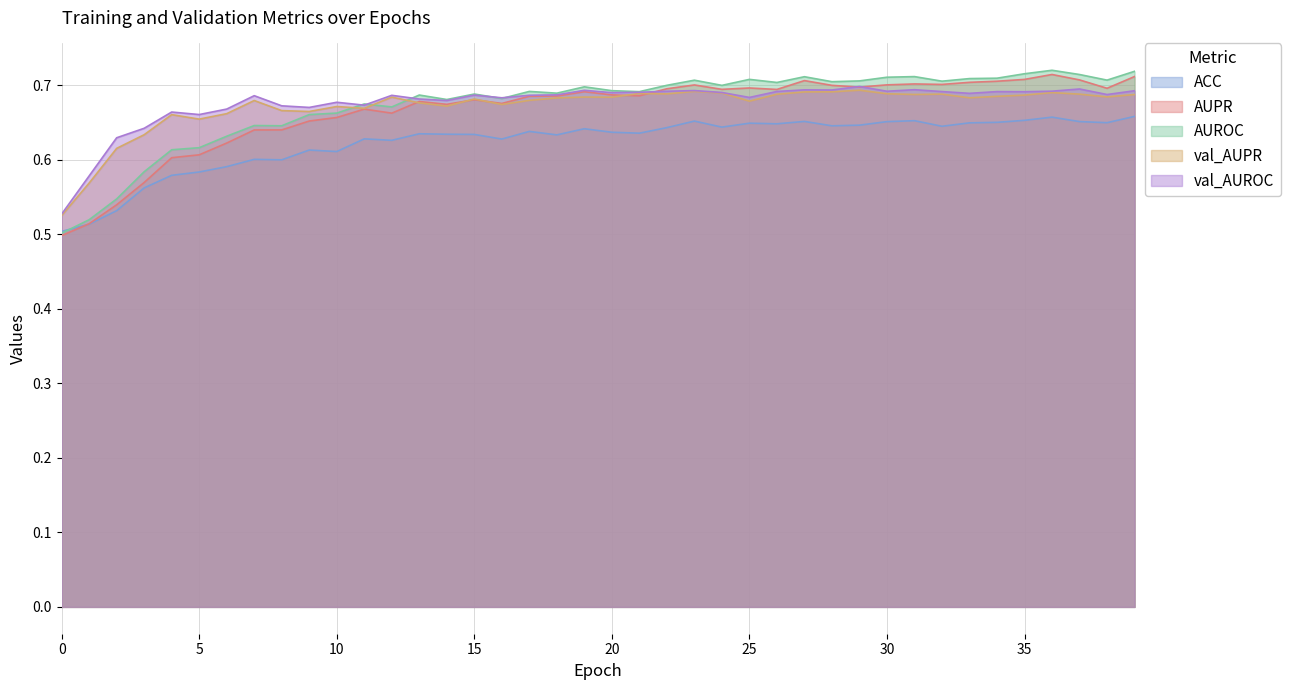

Is it true that val_AUPR equals 0.7 at 13?

True